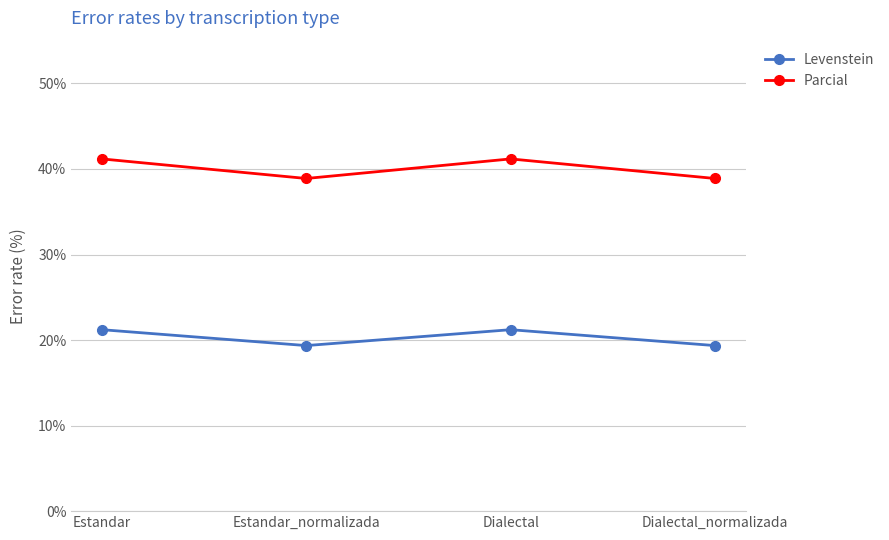

What is the difference between the highest and lowest values at Estandar?

20.0